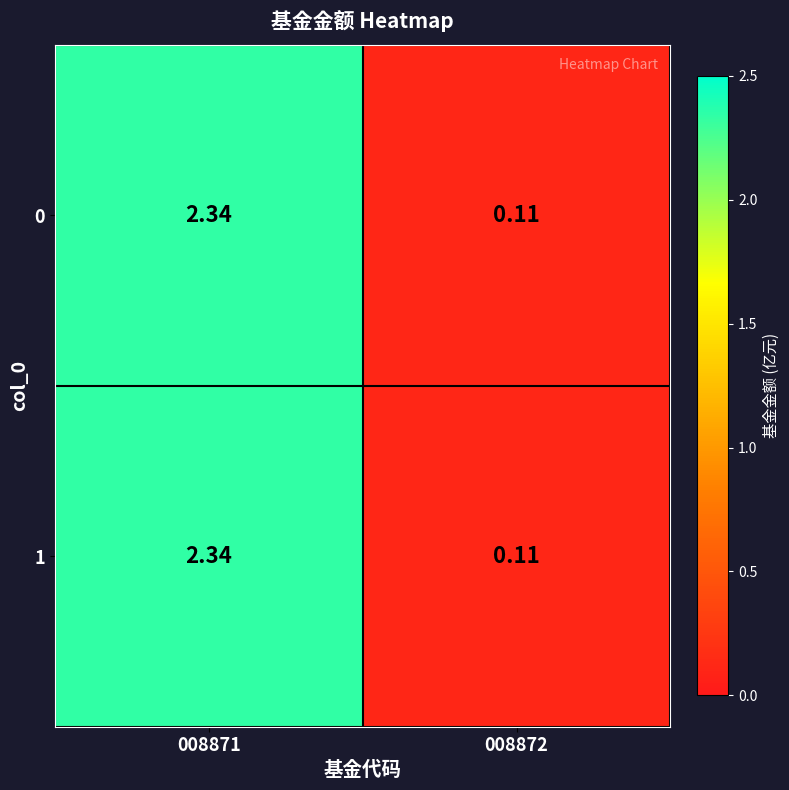

Is the value of 0 at 008872 greater than the value of 1 at 008871?

No